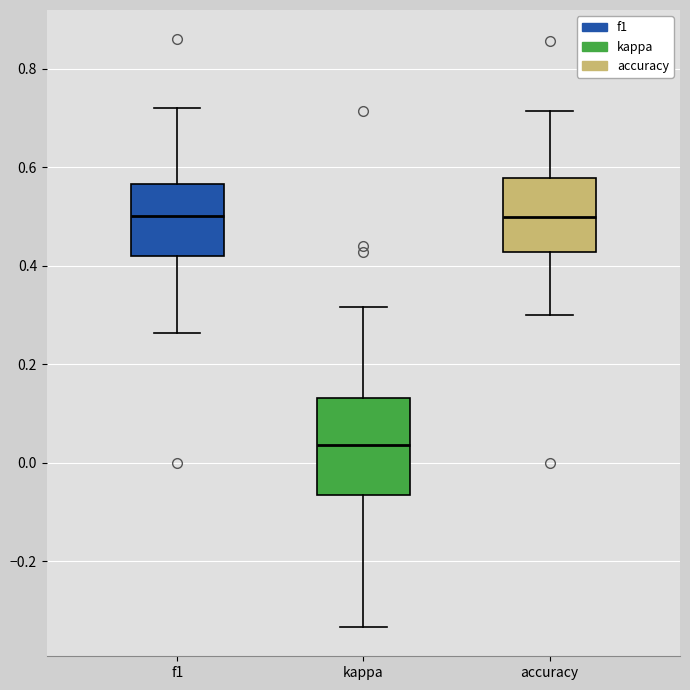

Reading left to right, transcribe this box plot: for each box, give where its median line is, the range the box spans, and where its two whiskers end, as read against the y-axis. The values are not printed on the chart, so give them approximately, as read against the axis.

f1: median 0.50, box 0.42 to 0.56, whiskers 0.26 to 0.72
kappa: median 0.04, box -0.06 to 0.14, whiskers -0.34 to 0.32
accuracy: median 0.50, box 0.42 to 0.58, whiskers 0.30 to 0.72